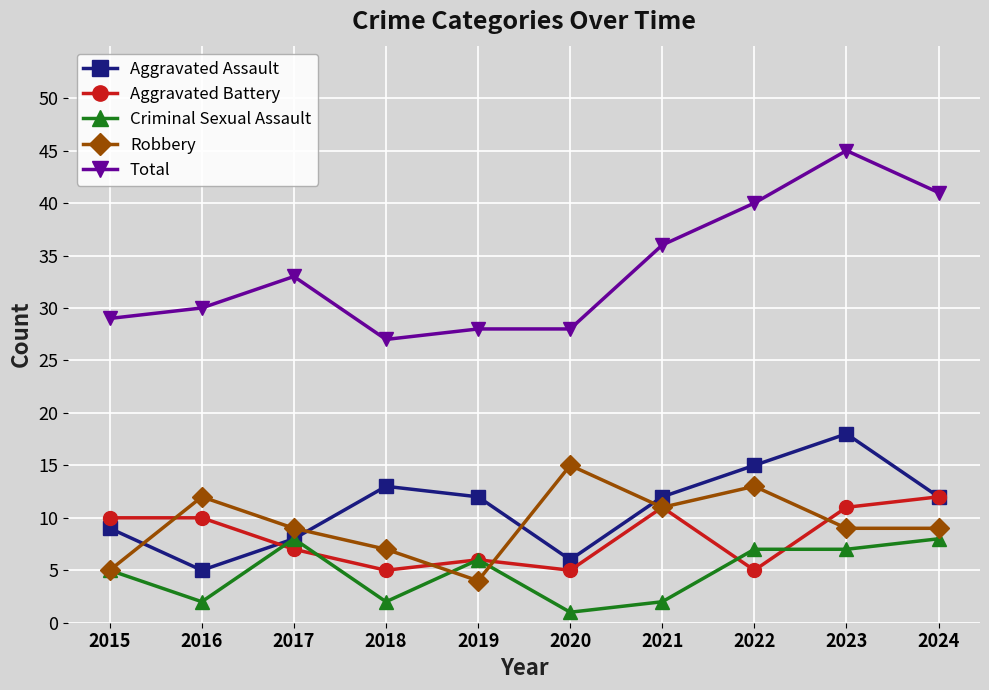

At which label does Criminal Sexual Assault reach its minimum?

2020